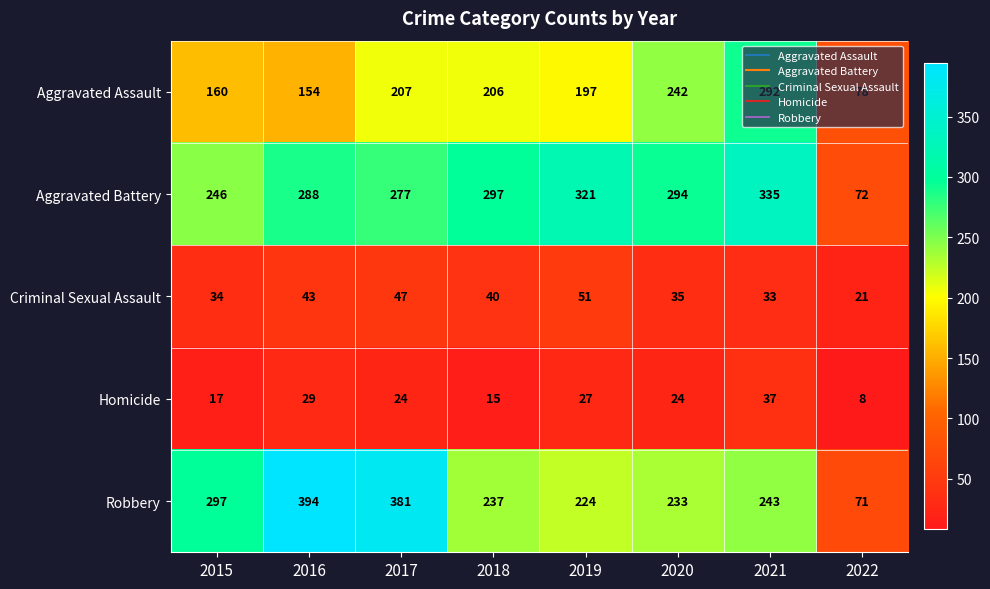

Rank the series by their maximum value, from highest to lowest.

Robbery, Aggravated Battery, Aggravated Assault, Criminal Sexual Assault, Homicide